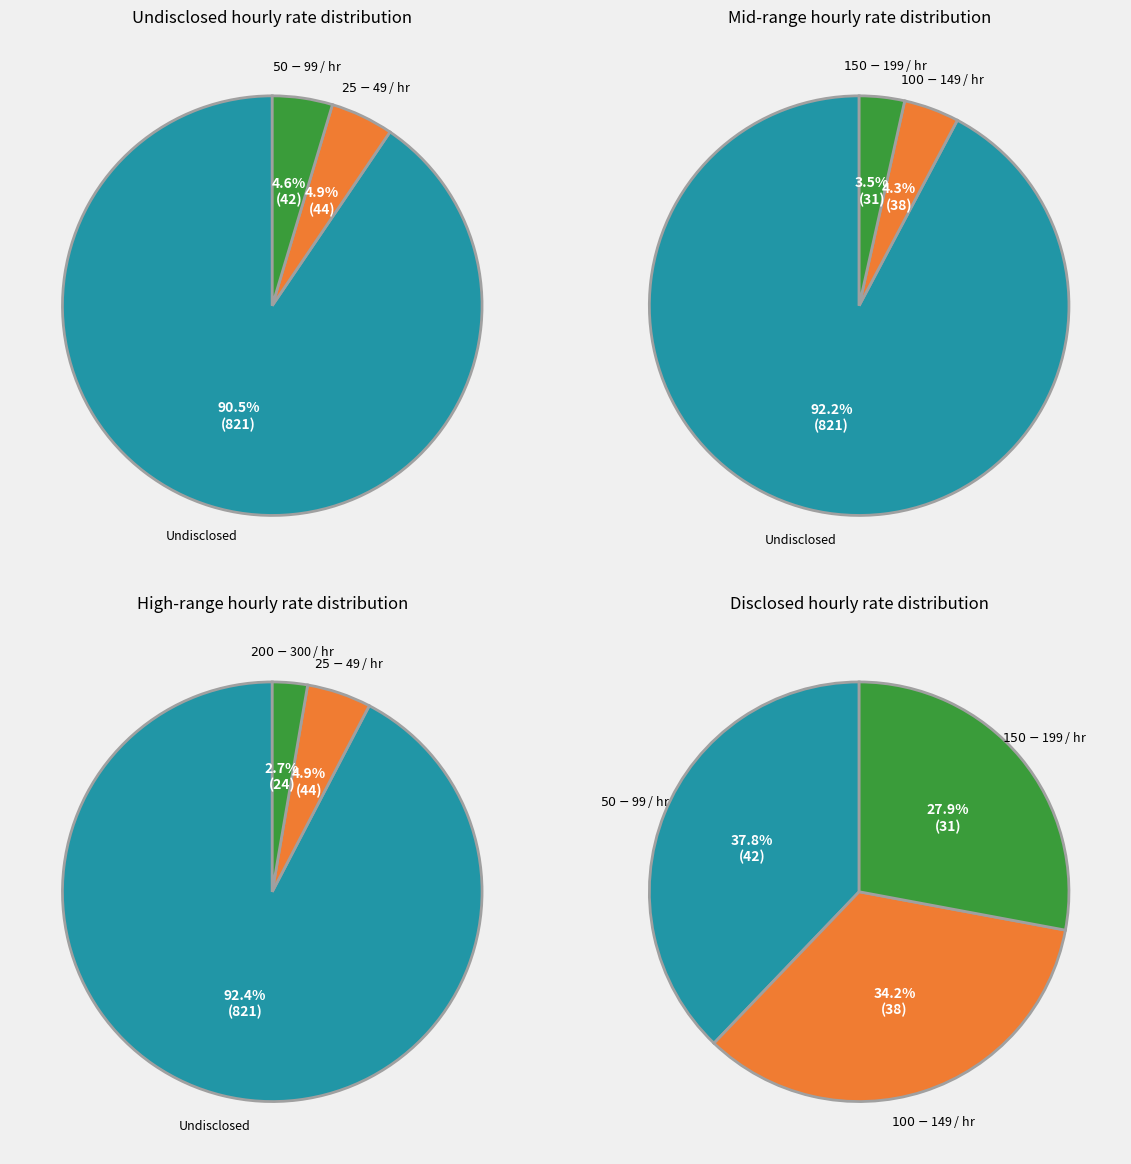

Does any single category account for the majority?

Yes